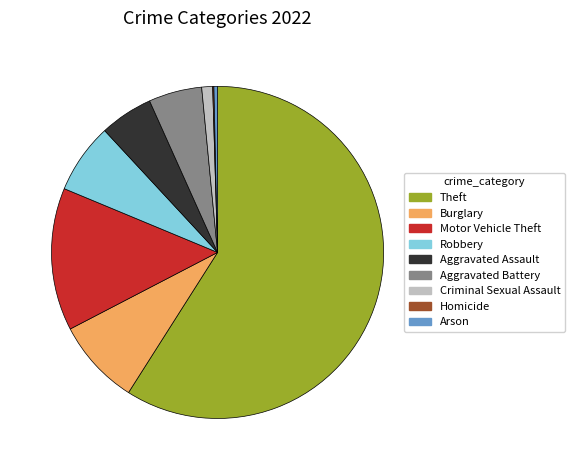

Between Aggravated Assault and Criminal Sexual Assault, which is larger?

Aggravated Assault